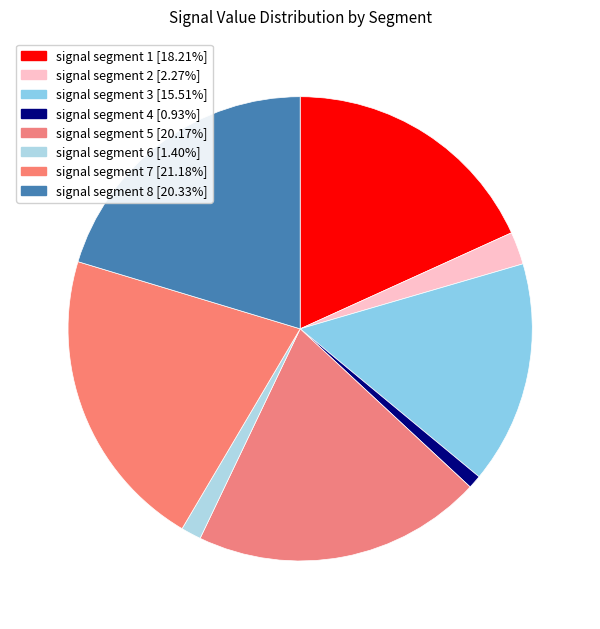

Is it true that signal segment 7 is 21% of the pie?

True